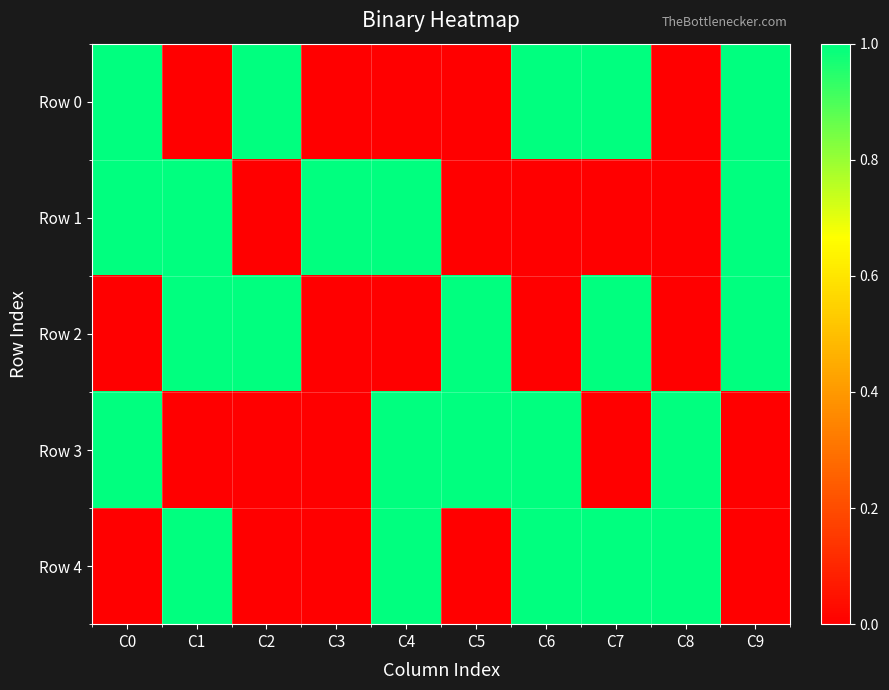

Reading left to right, what are all the values shown in this chart?

Row 0: C0=1	C1=0	C2=1	C3=0	C4=0	C5=0	C6=1	C7=1	C8=0	C9=1
Row 1: C0=1	C1=1	C2=0	C3=1	C4=1	C5=0	C6=0	C7=0	C8=0	C9=1
Row 2: C0=0	C1=1	C2=1	C3=0	C4=0	C5=1	C6=0	C7=1	C8=0	C9=1
Row 3: C0=1	C1=0	C2=0	C3=0	C4=1	C5=1	C6=1	C7=0	C8=1	C9=0
Row 4: C0=0	C1=1	C2=0	C3=0	C4=1	C5=0	C6=1	C7=1	C8=1	C9=0